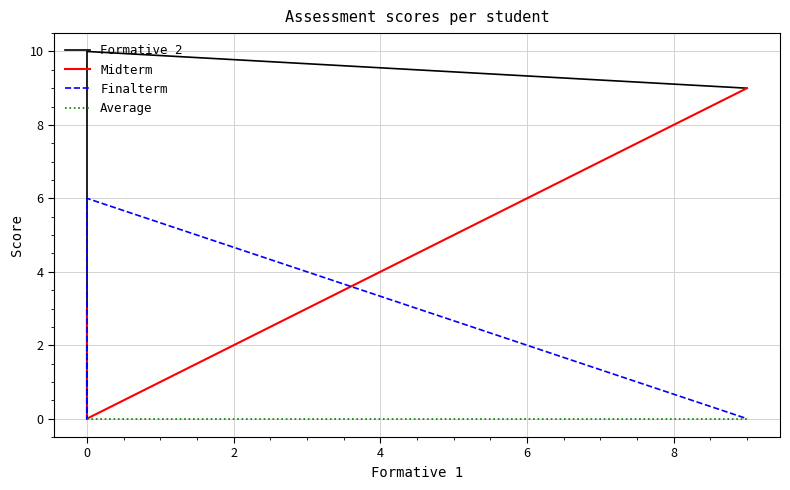

What position from the left is 4?

4